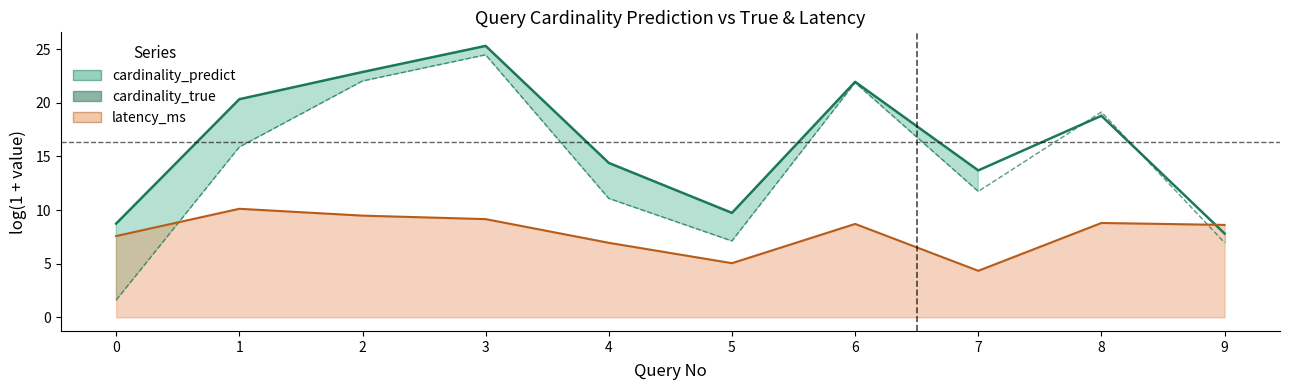

The value at 9 is 12.2. True or false?

False